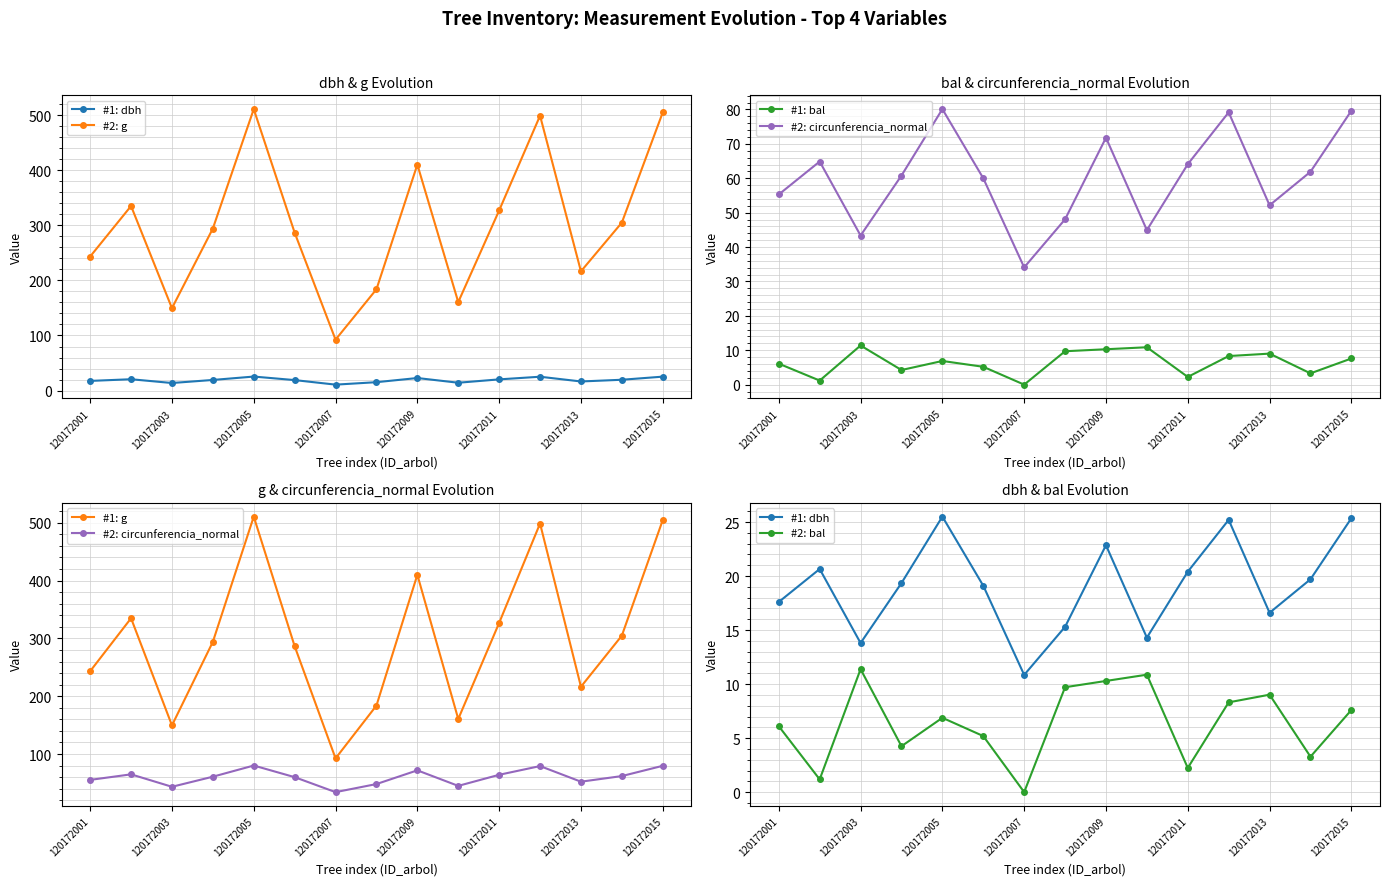

What is the value of the #1: bal point at the 10th from the left?

10.9